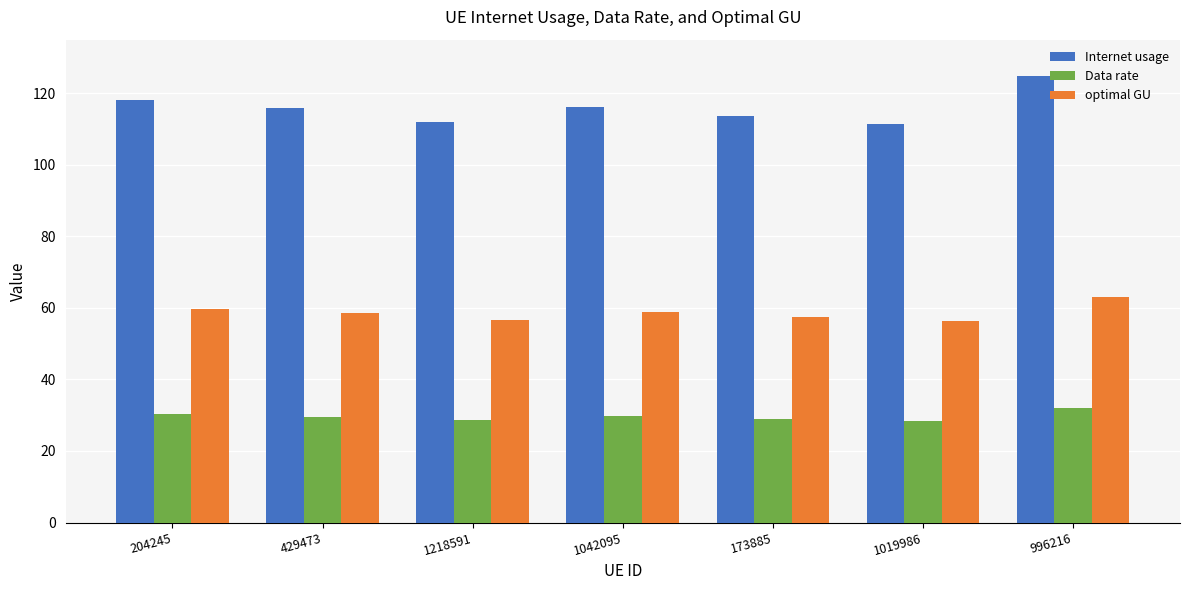

What is the total value across all series at 1042095?

204.8